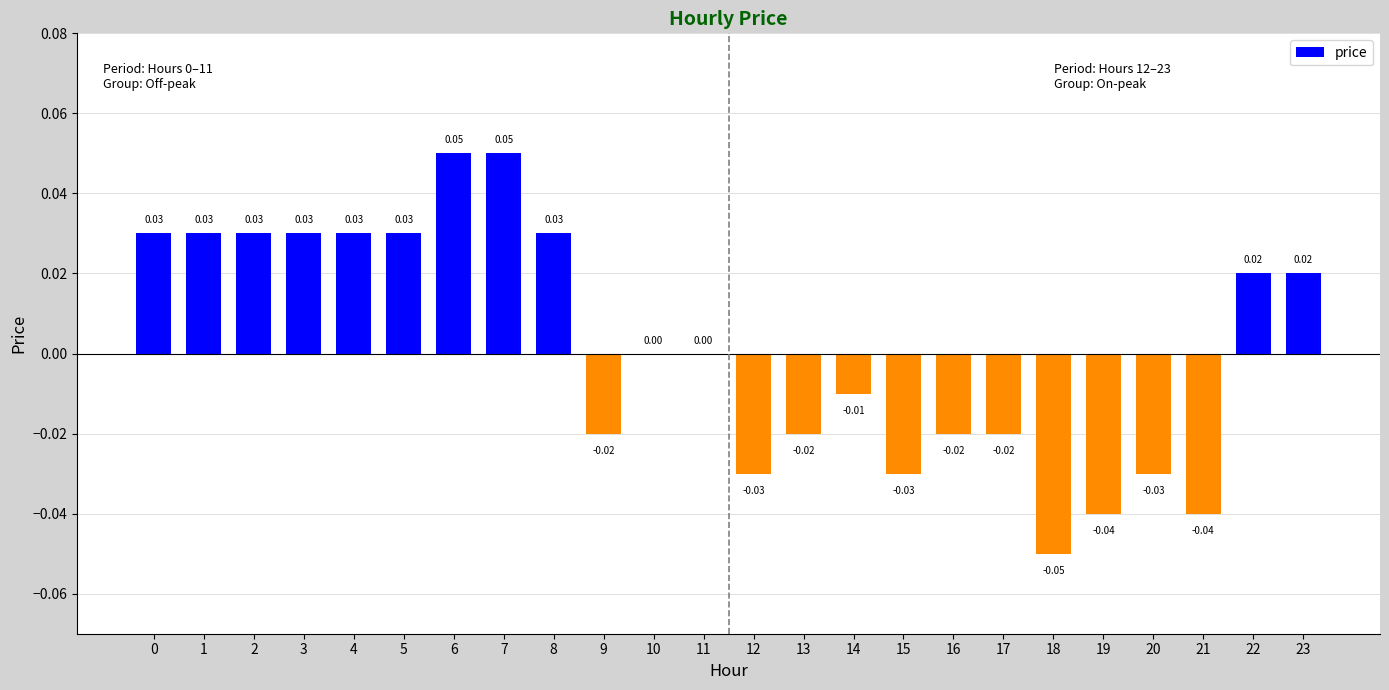

Which has a higher value, 17 or 23?

23